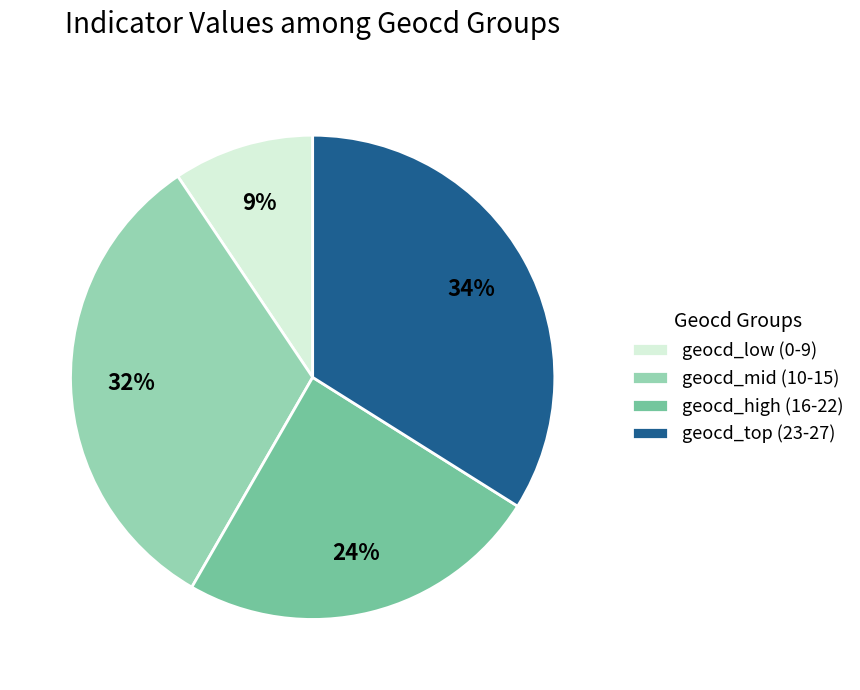

Combined, do geocd_mid (10-15) and geocd_low (0-9) account for over 50%?

No